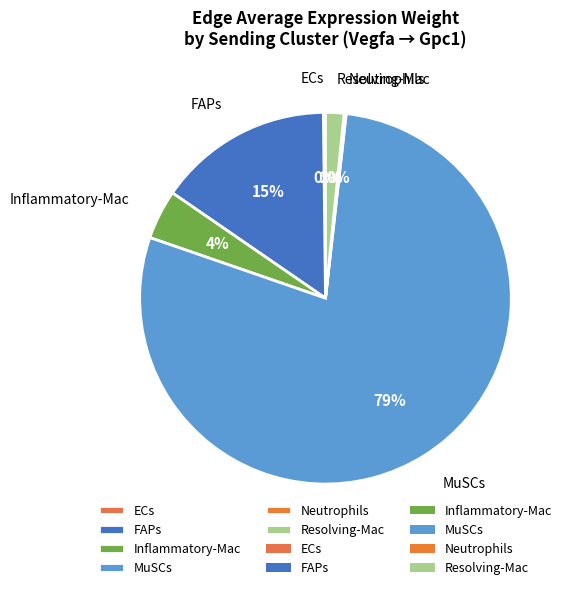

True or false: Resolving-Mac accounts for 2% of the total.

True